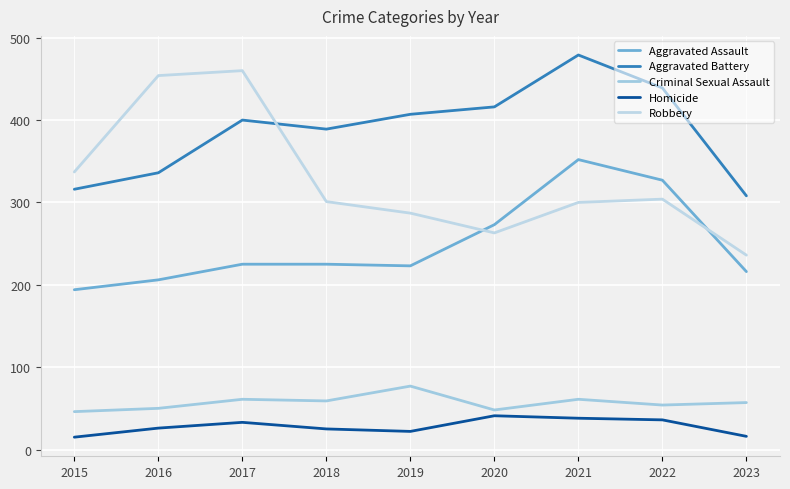

Does the chart have visible grid lines?

Yes